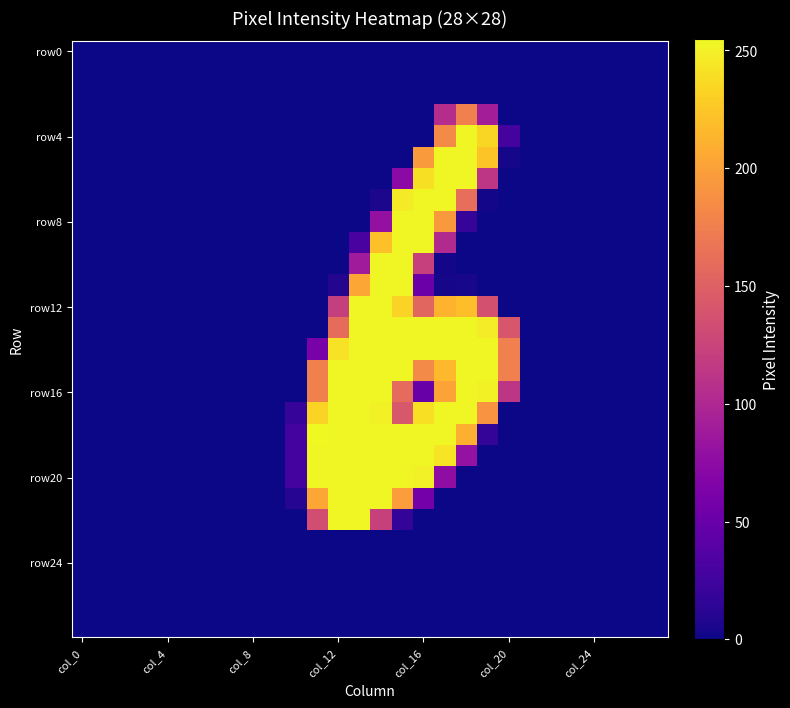

How many series are shown in this chart?

28